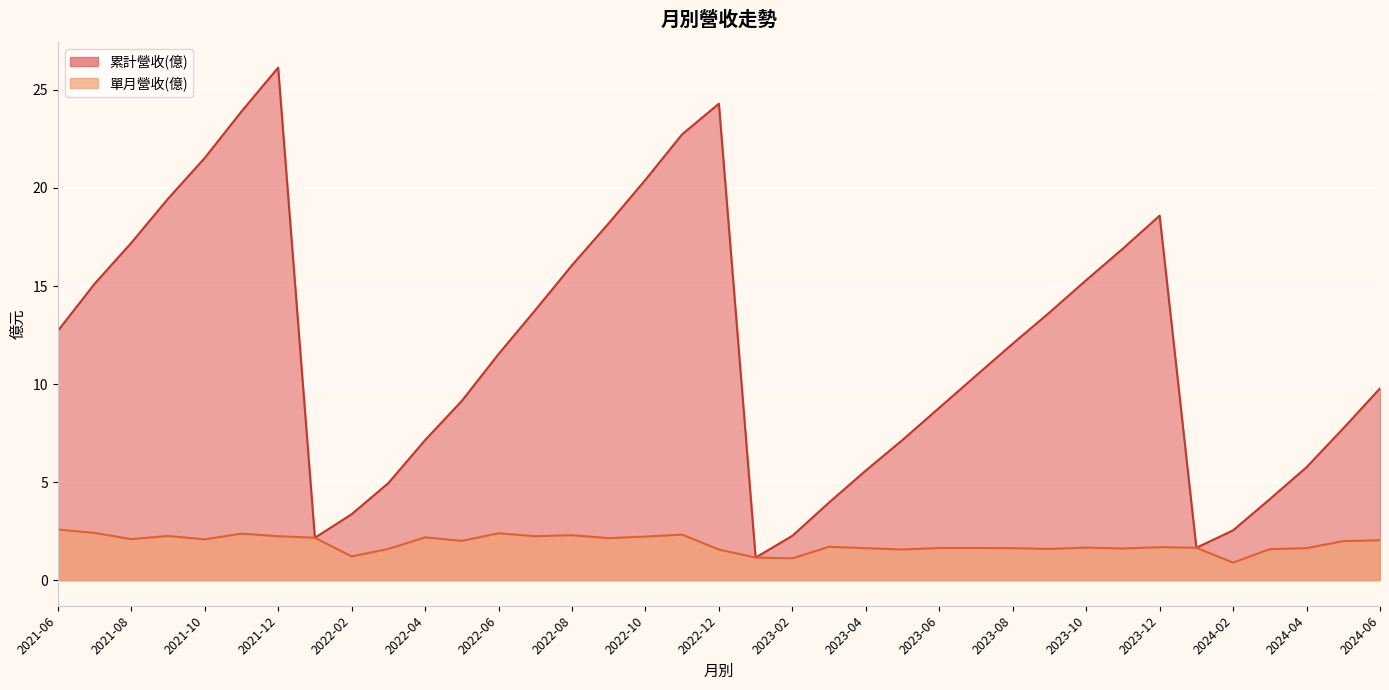

Which has a higher value, 2024-04 or 2021-07?

2021-07